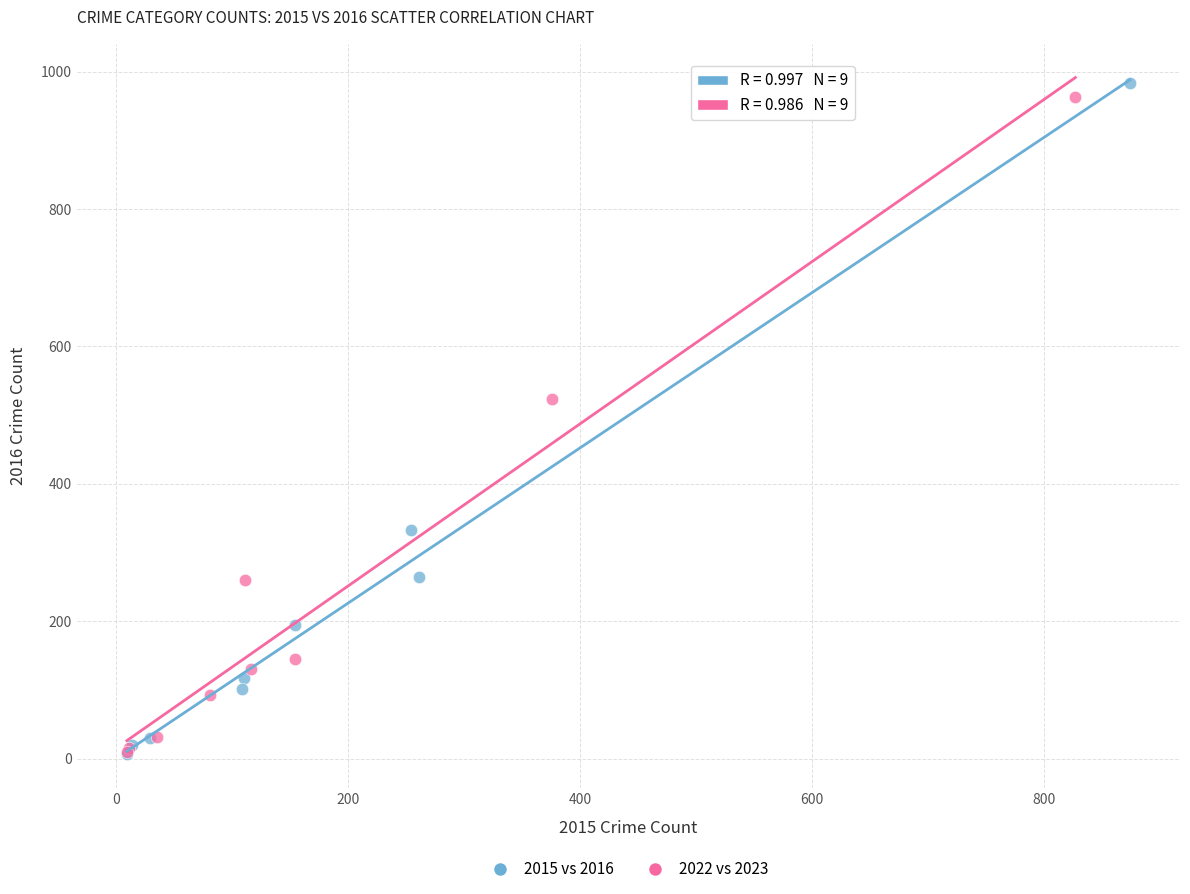

What are all the series names shown in the legend?

2015 vs 2016, 2022 vs 2023